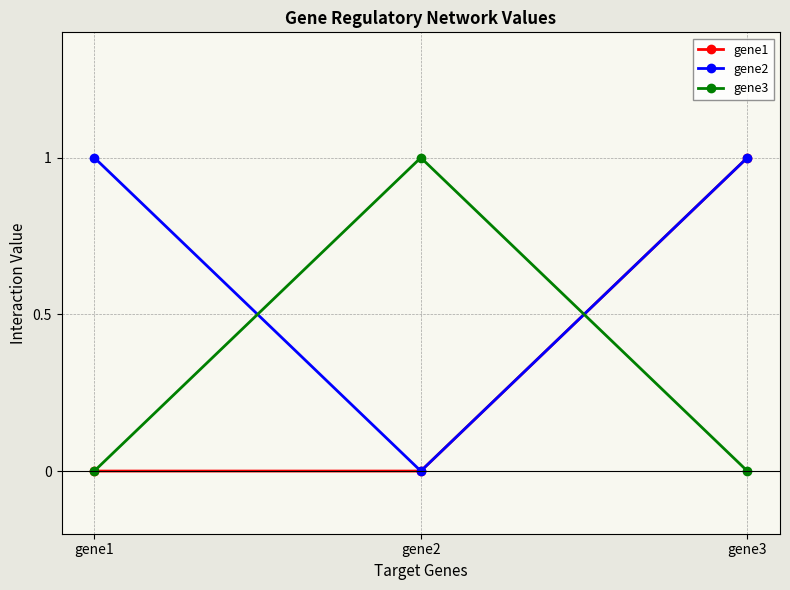

Is it true that gene1 equals 1 at gene2?

False